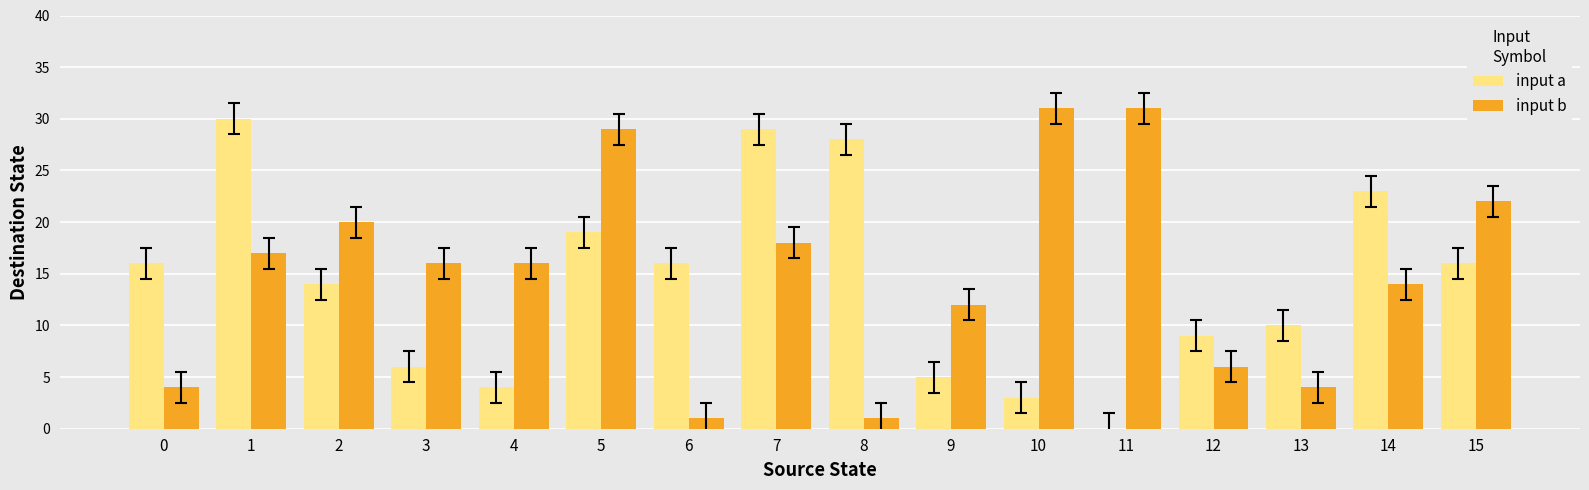

What is the sum of the input a values at 13 and 3?

16